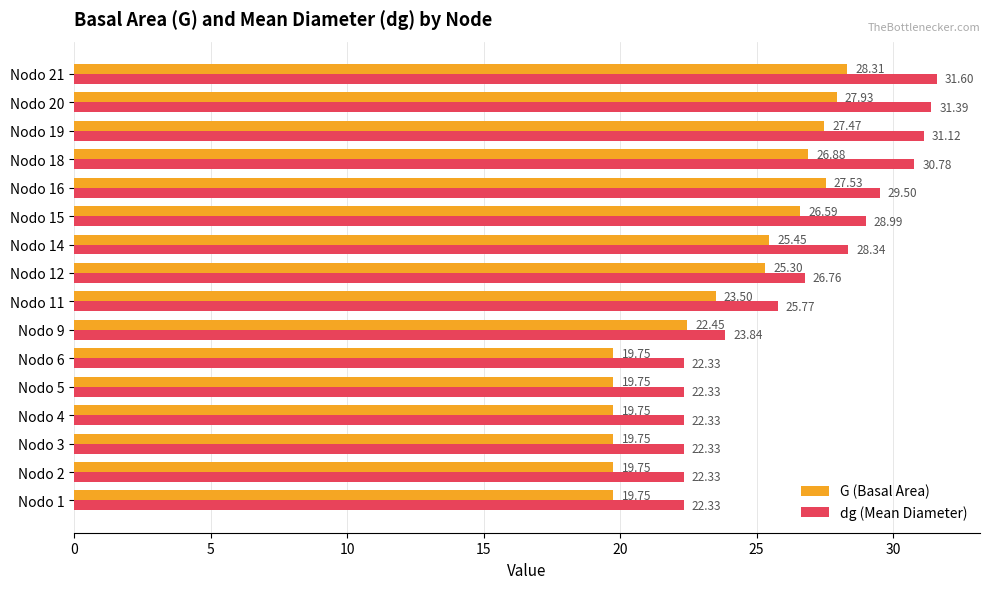

What is the difference between the second highest and minimum values in the dg (Mean Diameter) series?

9.1